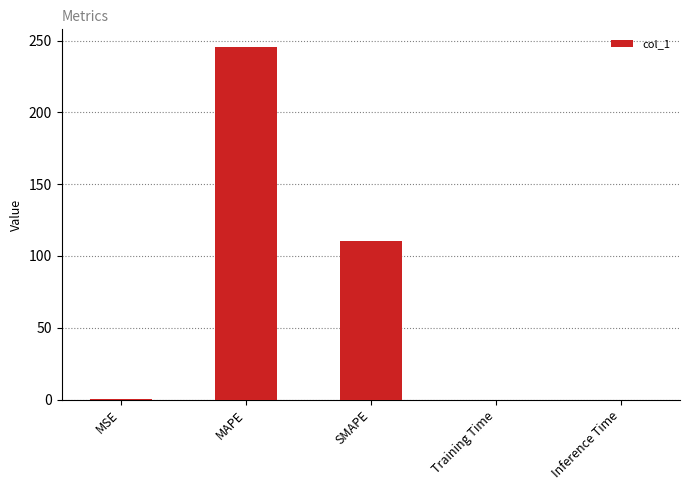

True or false: the data shows 0.0 at Inference Time.

True